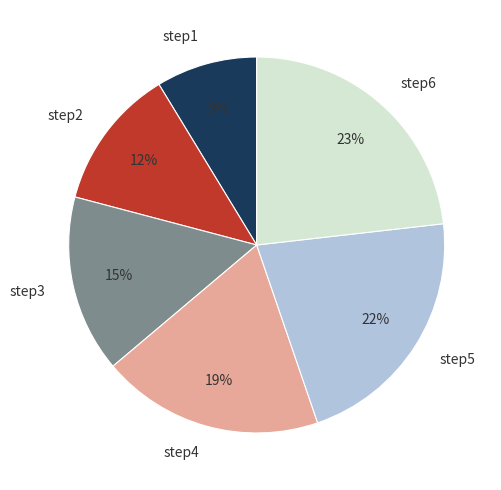

Combined, do step4 and step6 account for over 50%?

No